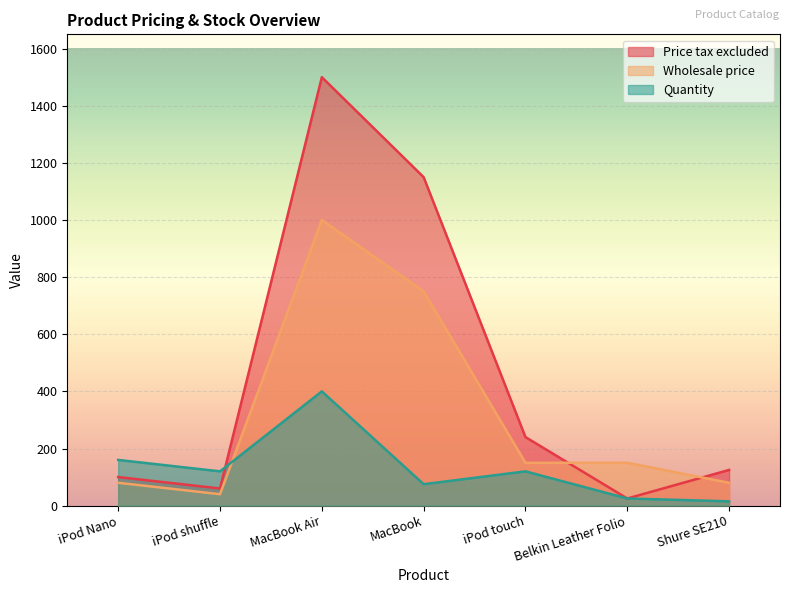

What is the sum of all Price tax excluded values?

3200